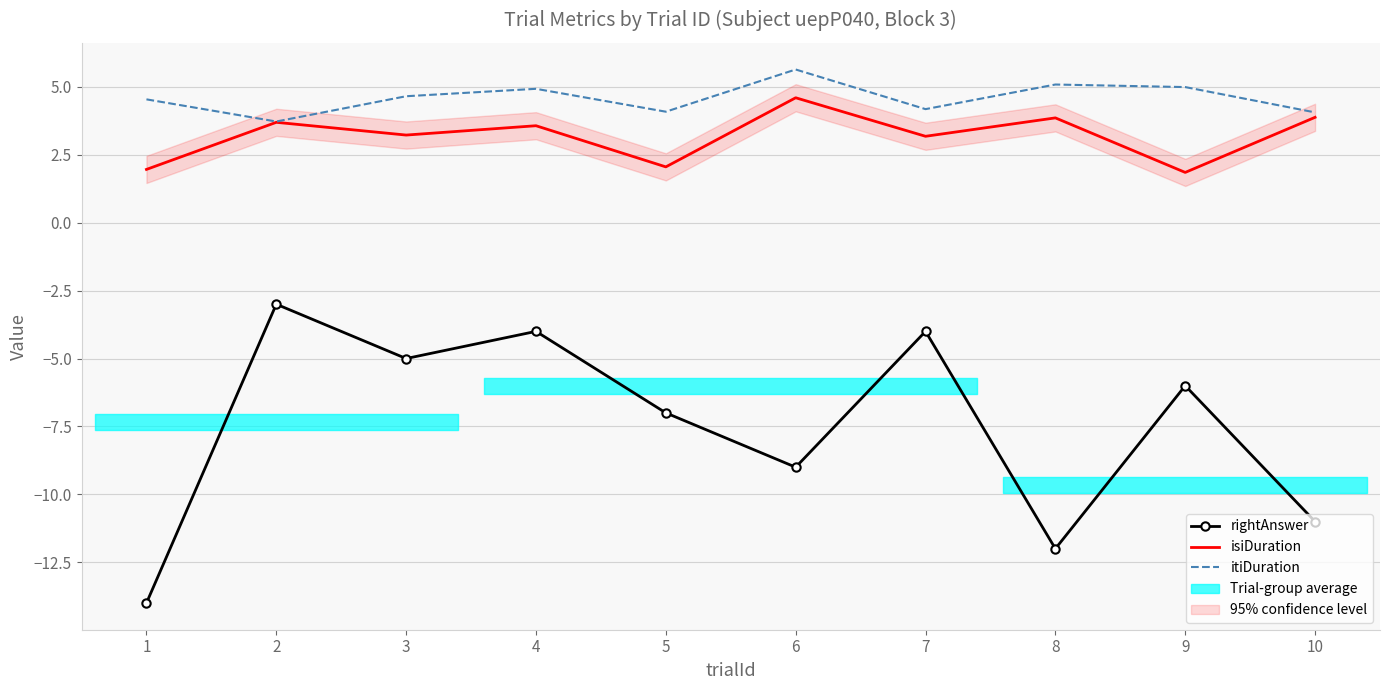

What is the difference between the highest and lowest values at 4?

8.9